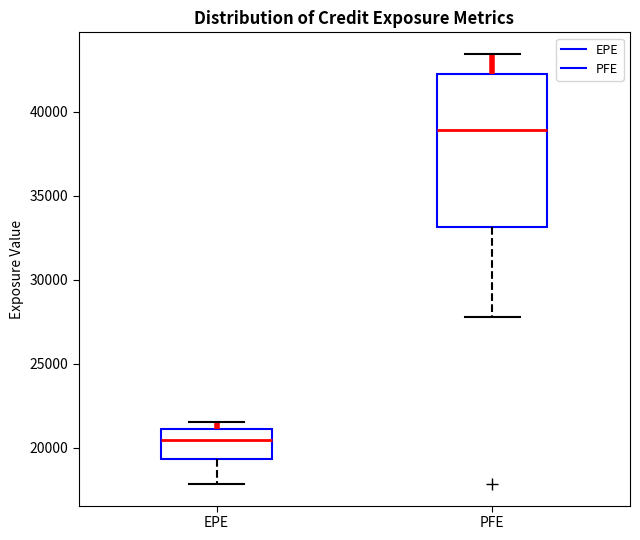

Where does the upper whisker of the box for PFE end on the y-axis? The values are not printed on the chart, so give them approximately, as read against the axis.

43500